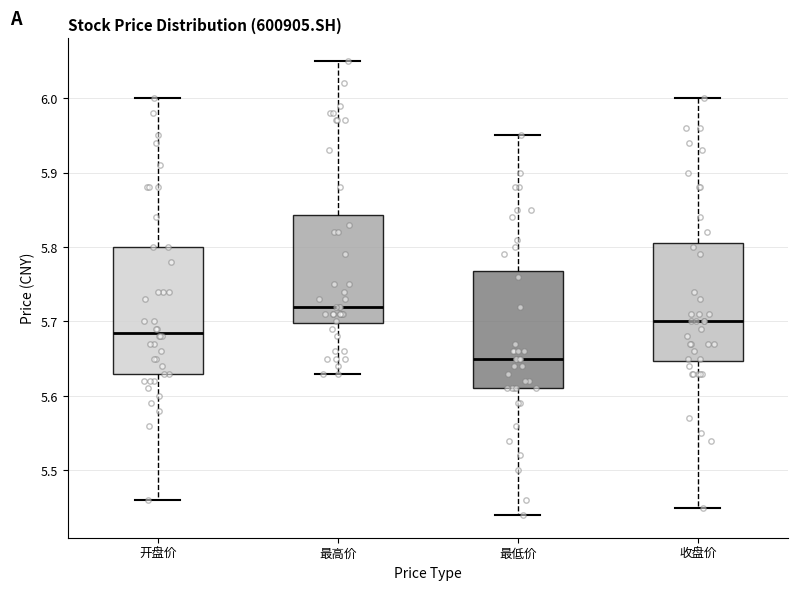

Reading left to right, transcribe this box plot: for each box, give where its median line is, the range the box spans, and where its two whiskers end, as read against the y-axis. The values are not printed on the chart, so give them approximately, as read against the axis.

开盘价: median 5.69, box 5.63 to 5.80, whiskers 5.46 to 6.00
最高价: median 5.72, box 5.70 to 5.84, whiskers 5.63 to 6.05
最低价: median 5.65, box 5.61 to 5.77, whiskers 5.44 to 5.95
收盘价: median 5.70, box 5.65 to 5.81, whiskers 5.45 to 6.00